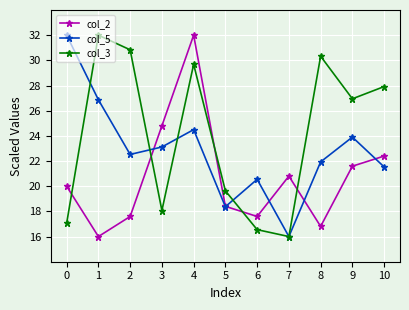

After their last crossing, which series has the higher values: col_5 or col_2?

col_2